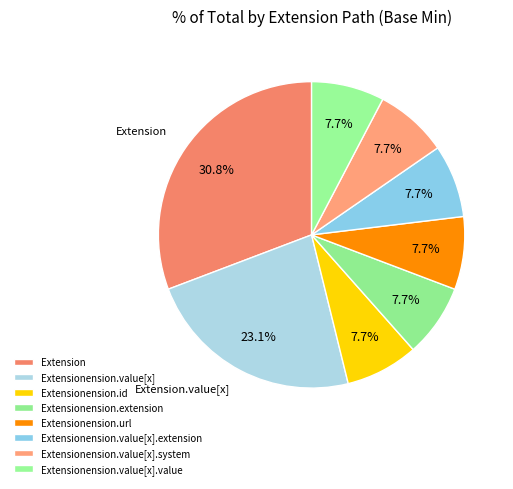

Rank the categories by value from highest to lowest.

Extension, Extension.value[x], Extension.id, Extension.extension, Extension.url, Extension.value[x].extension, Extension.value[x].system, Extension.value[x].value